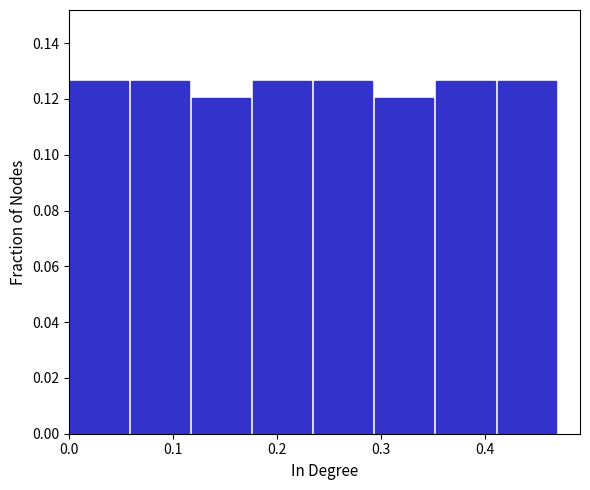

Reading left to right, transcribe this chart: for each bar, give the range it covers on the x-axis and its height. Neither the bar edges nor the heights are printed on the chart, so give them approximately, as read against the axes.

0.00 to 0.06: 0.126
0.06 to 0.12: 0.126
0.12 to 0.18: 0.120
0.18 to 0.24: 0.126
0.24 to 0.29: 0.126
0.29 to 0.35: 0.120
0.35 to 0.41: 0.126
0.41 to 0.47: 0.126